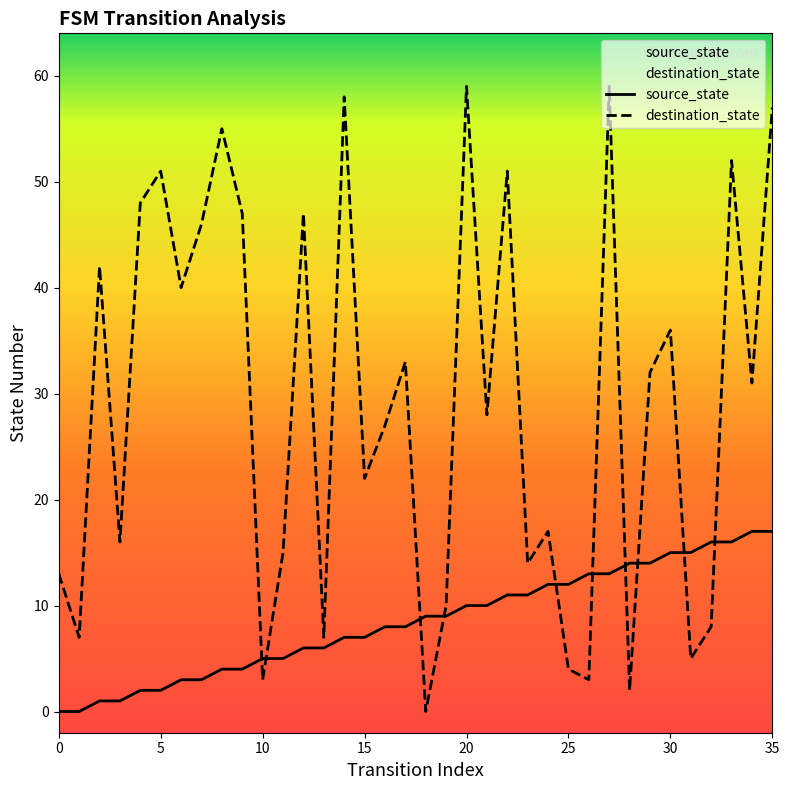

What is the value of the destination_state point at the 5th from the left?

48